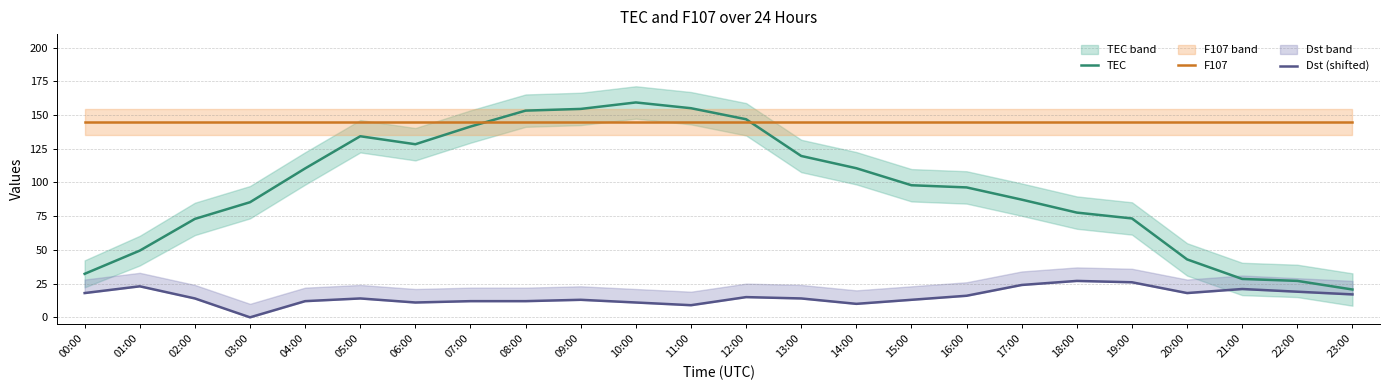

Reading left to right, list all the values displayed in this chart.

TEC: 00:00=32.2	01:00=49.5	02:00=73.0	03:00=85.4	04:00=110.4	05:00=134.3	06:00=128.3	07:00=141.5	08:00=153.3	09:00=154.5	10:00=159.3	11:00=155.1	12:00=146.9	13:00=119.6	14:00=110.6	15:00=97.9	16:00=96.3	17:00=87.3	18:00=77.7	19:00=73.3	20:00=43.0	21:00=28.5	22:00=27.0	23:00=20.6
F107: 00:00=144.8	01:00=144.8	02:00=144.8	03:00=144.8	04:00=144.8	05:00=144.8	06:00=144.8	07:00=144.8	08:00=144.8	09:00=144.8	10:00=144.8	11:00=144.8	12:00=144.8	13:00=144.8	14:00=144.8	15:00=144.8	16:00=144.8	17:00=144.8	18:00=144.8	19:00=144.8	20:00=144.8	21:00=144.8	22:00=144.8	23:00=144.8
Dst (shifted): 00:00=18.0	01:00=23.0	02:00=14.0	03:00=0.0	04:00=12.0	05:00=14.0	06:00=11.0	07:00=12.0	08:00=12.0	09:00=13.0	10:00=11.0	11:00=9.0	12:00=15.0	13:00=14.0	14:00=10.0	15:00=13.0	16:00=16.0	17:00=24.0	18:00=27.0	19:00=26.0	20:00=18.0	21:00=21.0	22:00=19.0	23:00=17.0